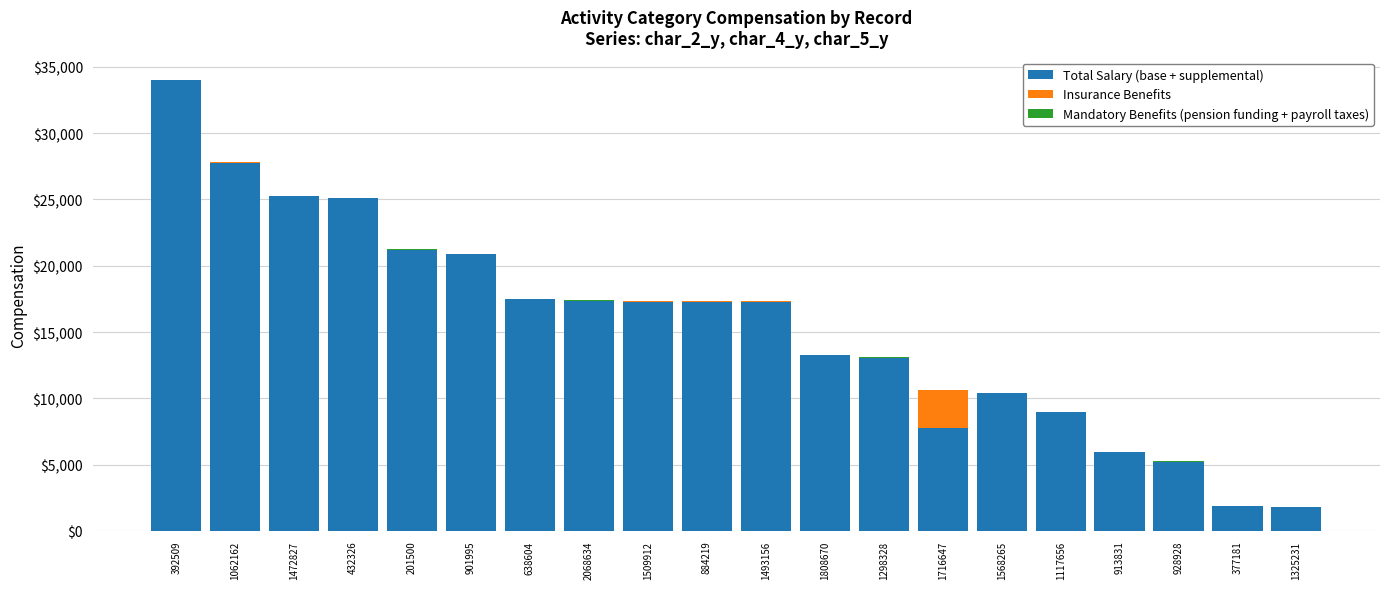

True or false: Total Salary (base + supplemental) has a value of 37124 at 201500.

False